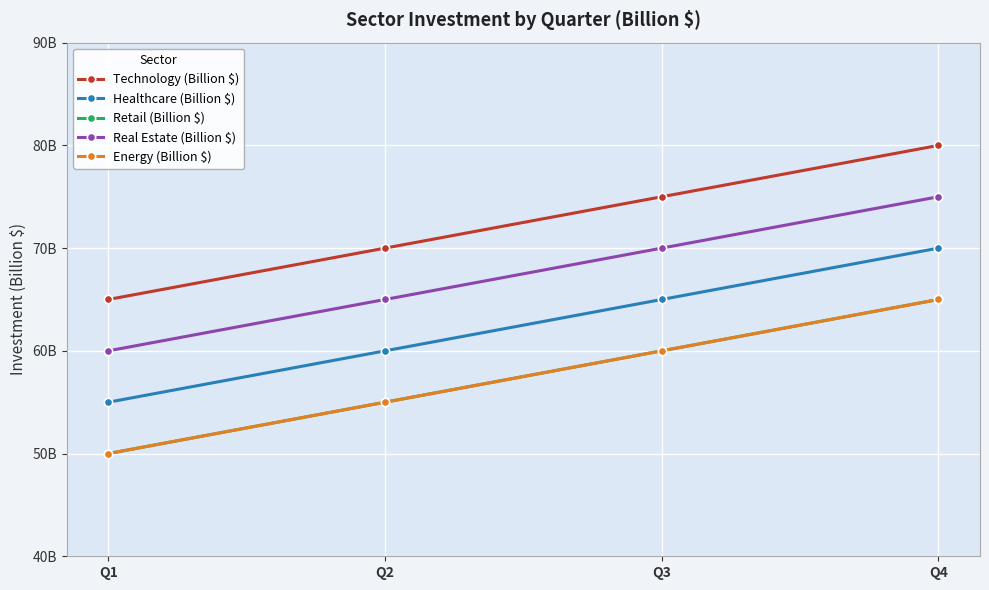

Reading left to right, list all the values displayed in this chart.

Technology (Billion $): Q1=65	Q2=70	Q3=75	Q4=80
Healthcare (Billion $): Q1=55	Q2=60	Q3=65	Q4=70
Retail (Billion $): Q1=50	Q2=55	Q3=60	Q4=65
Real Estate (Billion $): Q1=60	Q2=65	Q3=70	Q4=75
Energy (Billion $): Q1=50	Q2=55	Q3=60	Q4=65